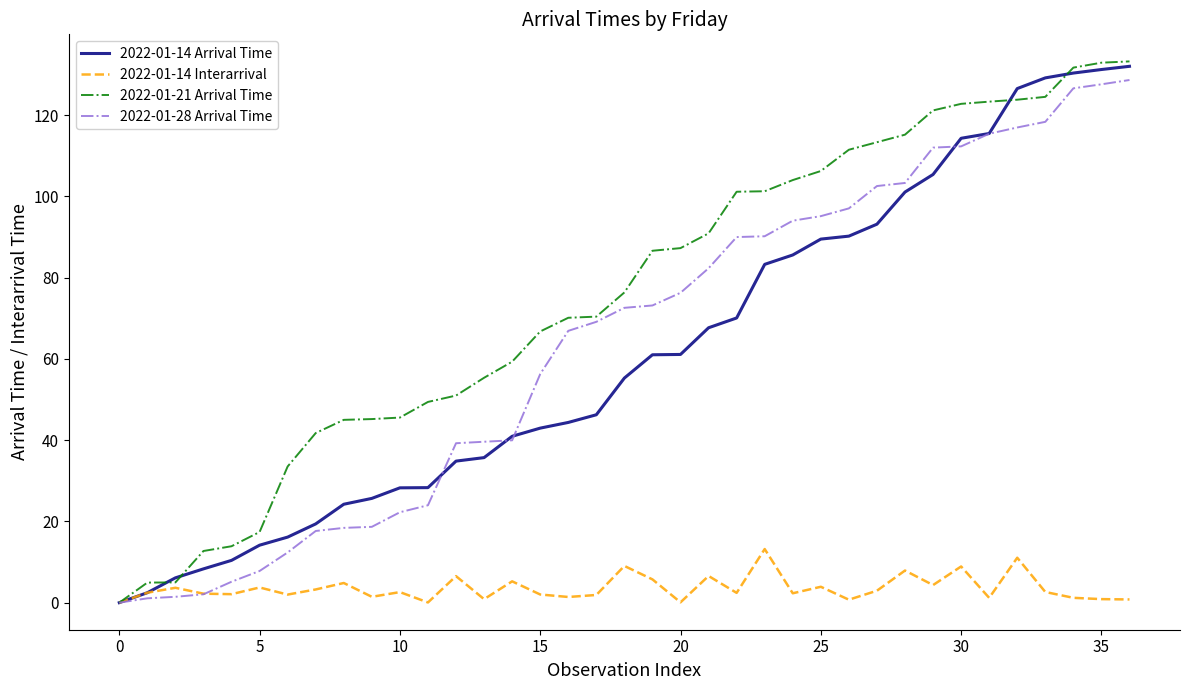

Which series has the largest total across all categories?

2022-01-21 Arrival Time